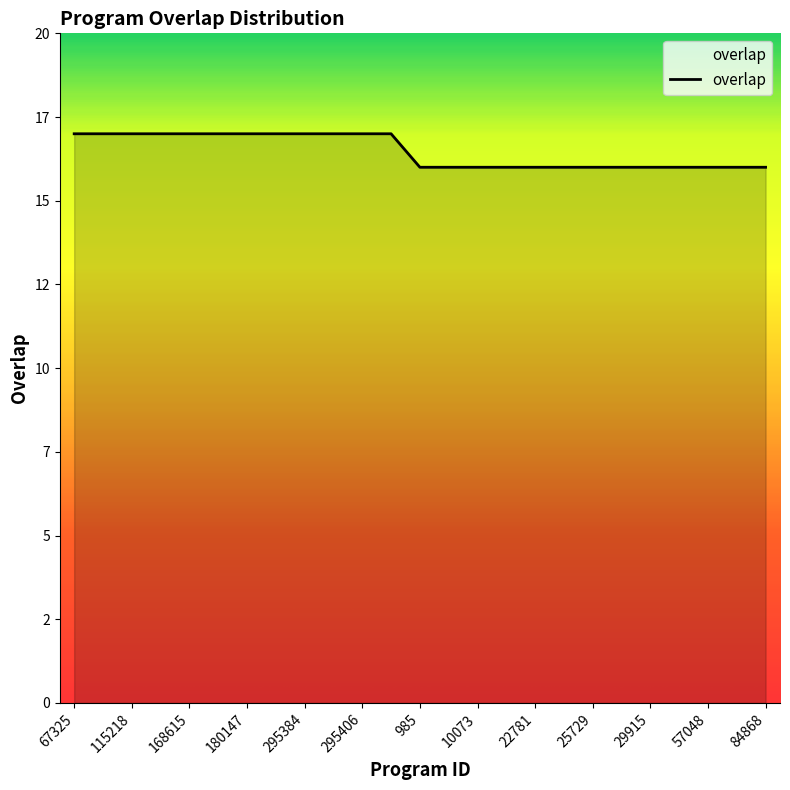

What is the smallest value displayed?

16